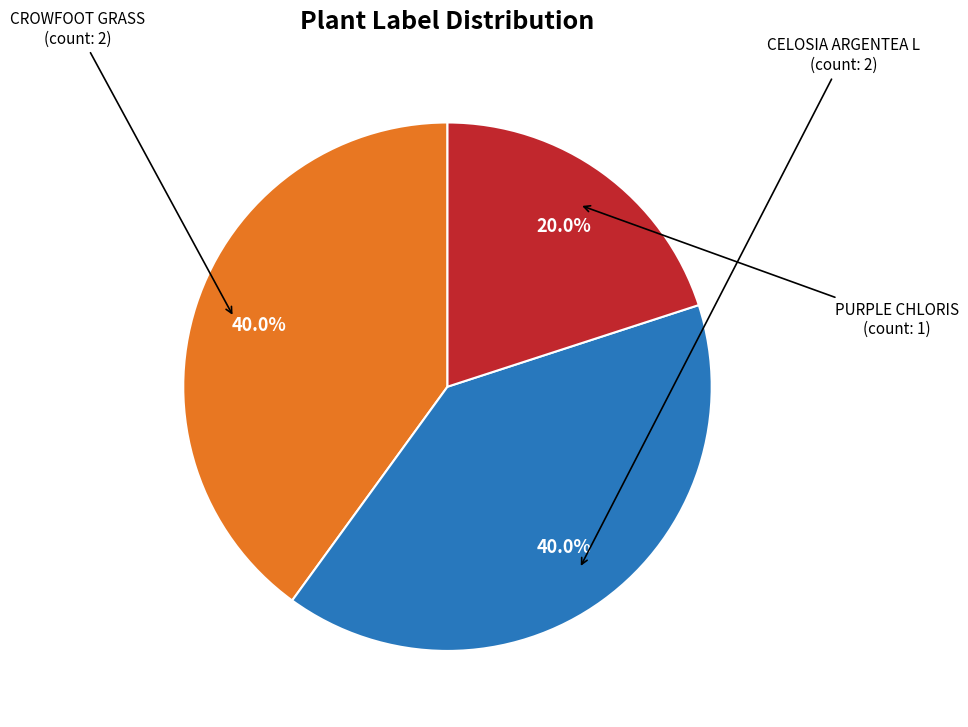

Is there any slice that represents more than half of the pie?

No